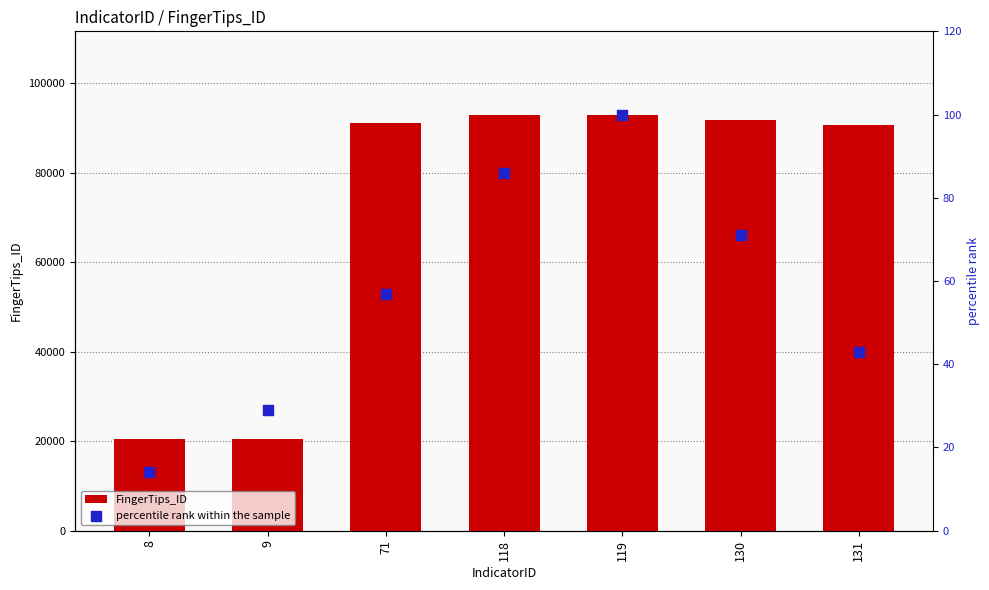

Which series reaches the maximum Y coordinate?

FingerTips_ID